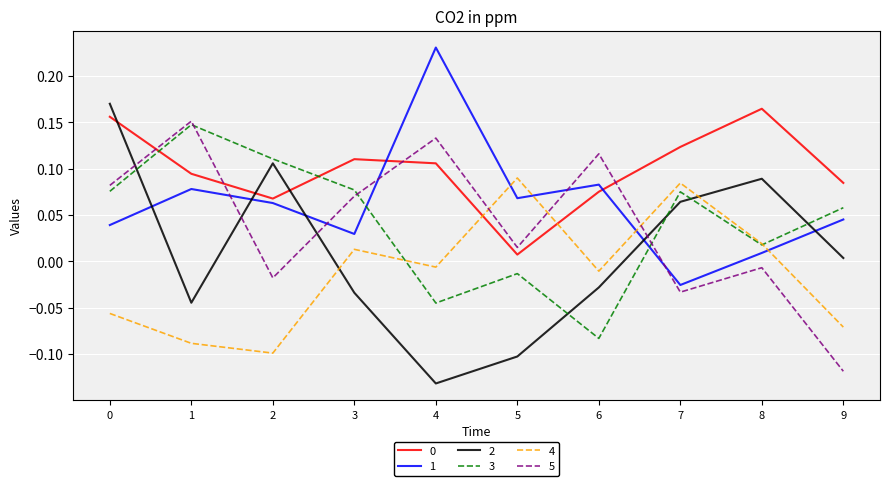

True or false: 2 and 1 cross at least once.

True